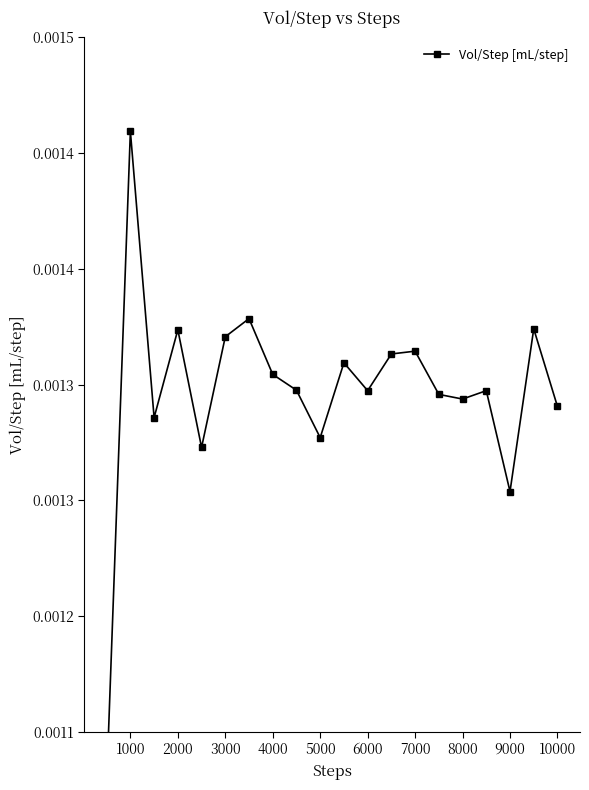

At which category does the chart reach its peak across all series?

1000